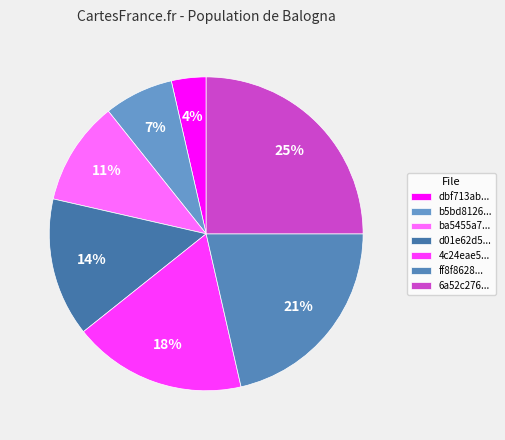

To the nearest percent, what is the average slice percentage?

14%